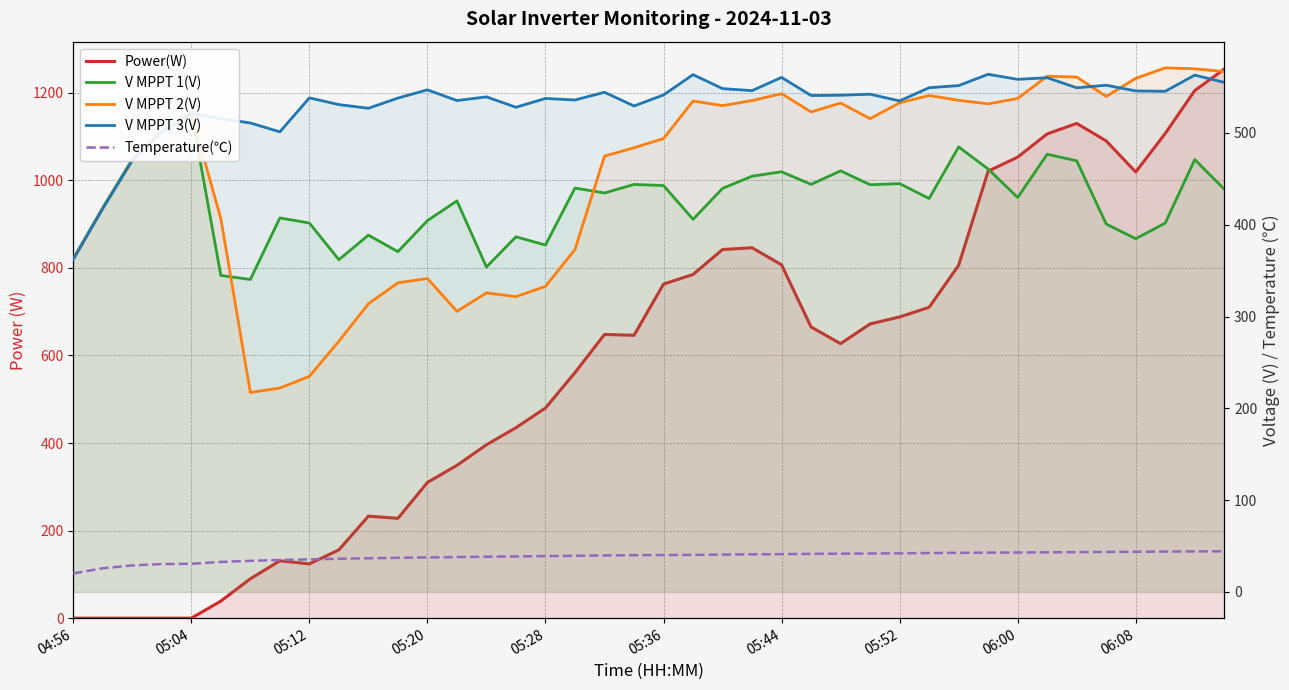

How many lines are shown in the chart?

5